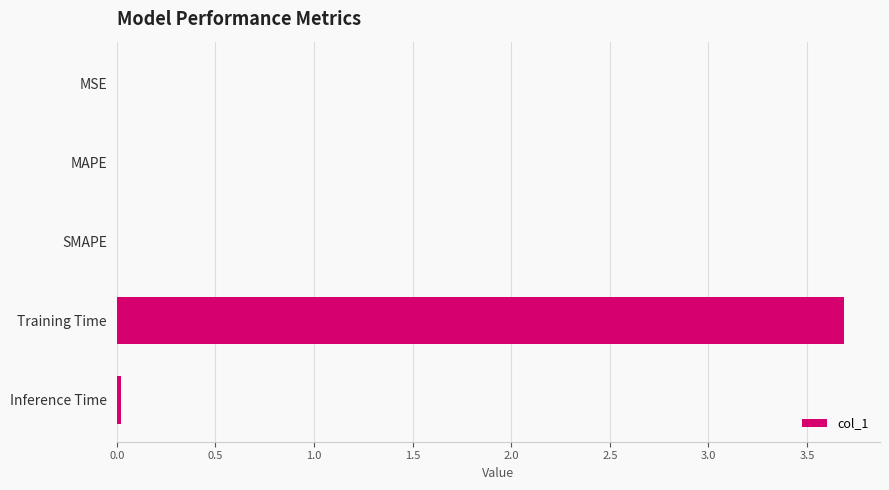

The value at MAPE is 0.0. True or false?

True